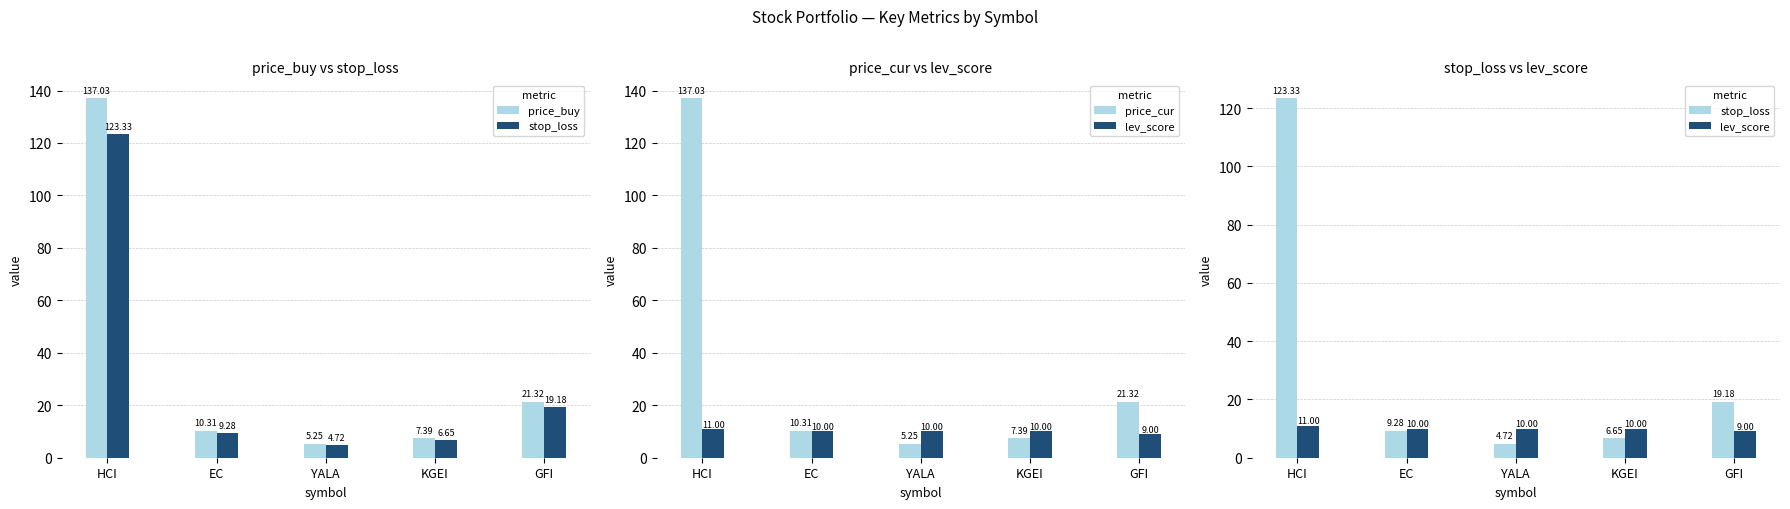

What is the highest value of the stop_loss series?

123.3